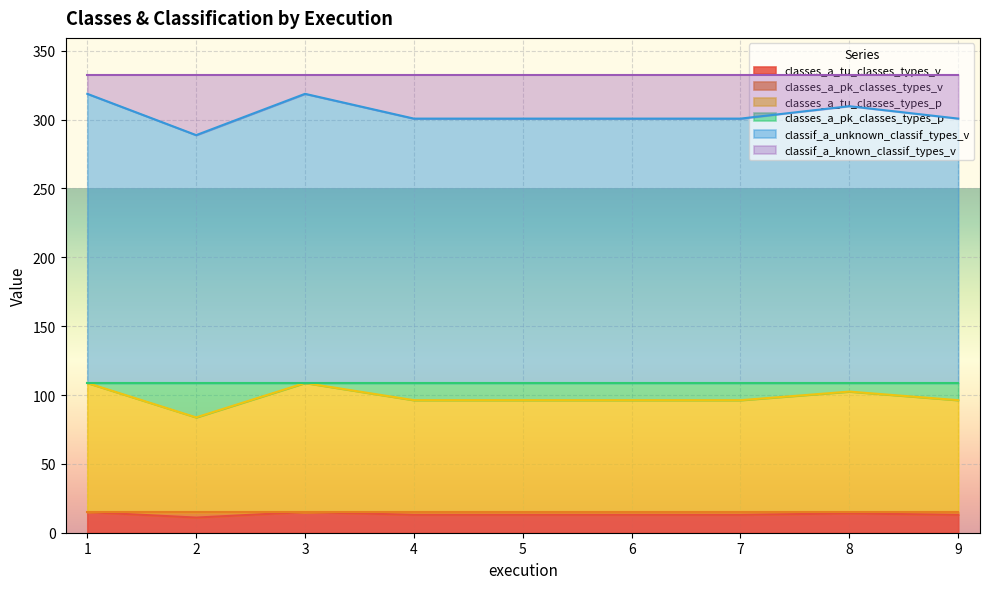

List the labels in order of classes_a_tu_classes_types_p value, largest first.

1, 3, 8, 4, 5, 6, 7, 9, 2